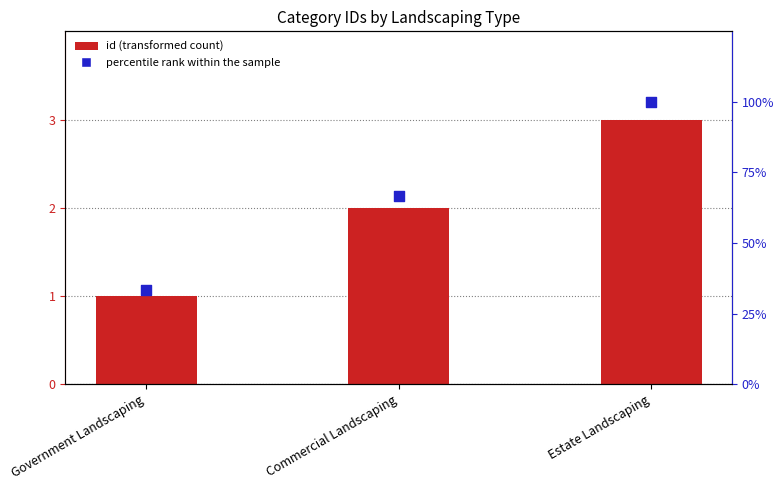

Which series reaches the maximum Y coordinate?

percentile rank within the sample